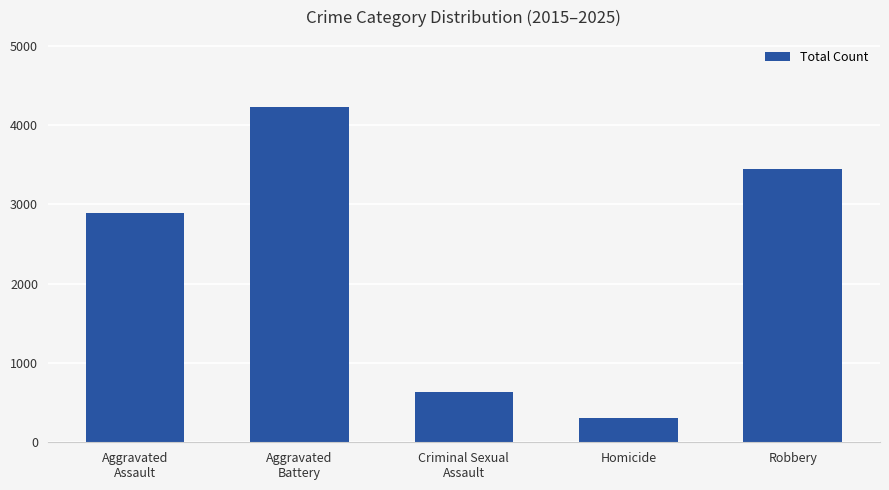

Which has a higher value, Homicide or Aggravated
Assault?

Aggravated
Assault